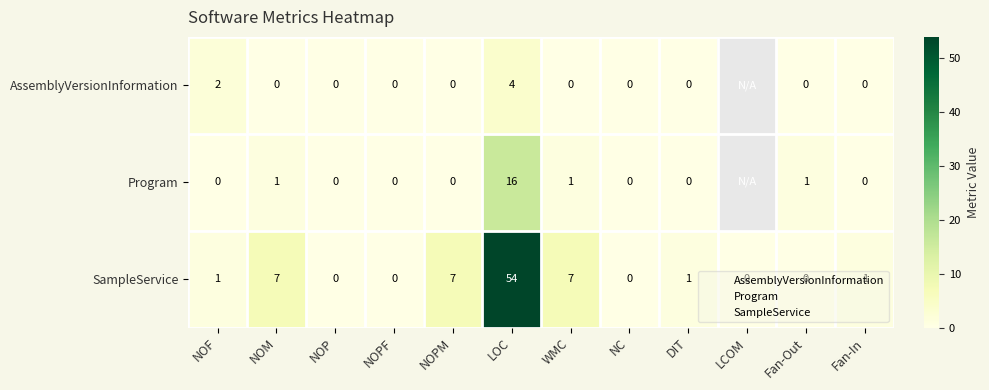

At how many categories does at least one series exceed 28?

1